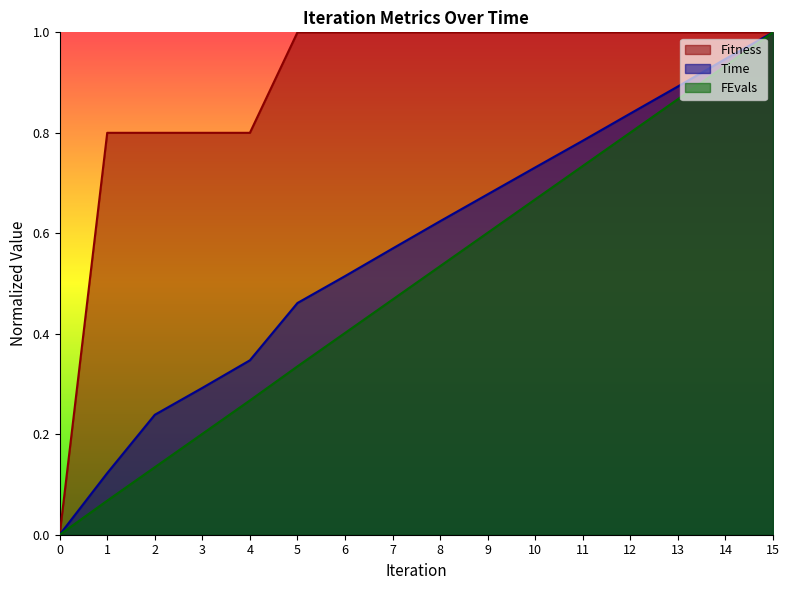

List the series in order of their overall mean, highest first.

Fitness, Time, FEvals